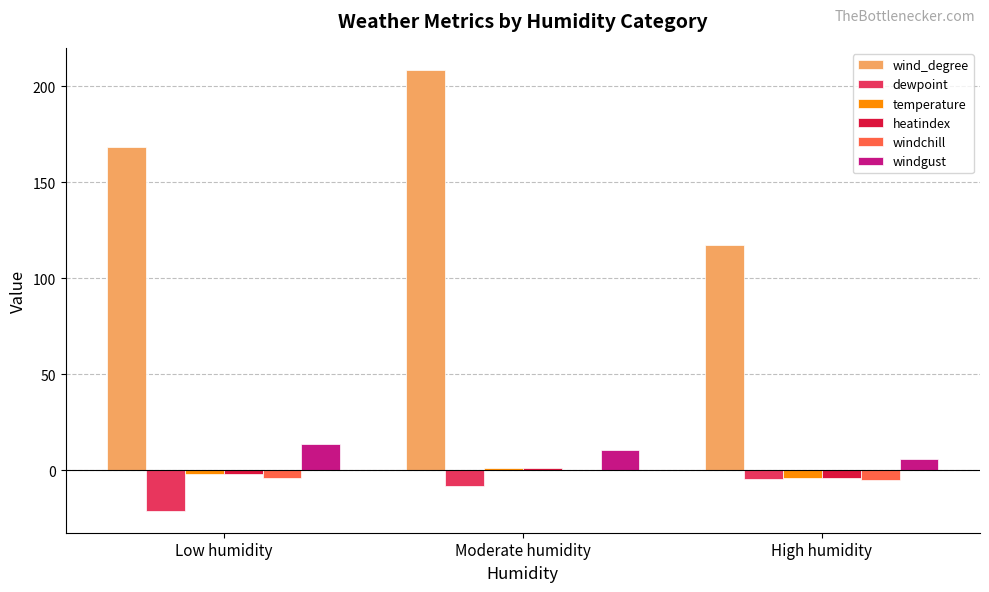

How many data points in wind_degree are above 168?

2